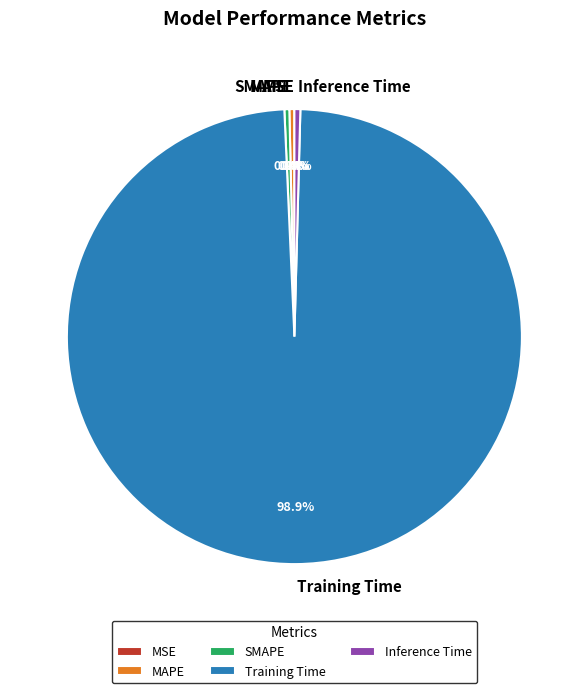

What is the largest slice in the pie chart?

Training Time